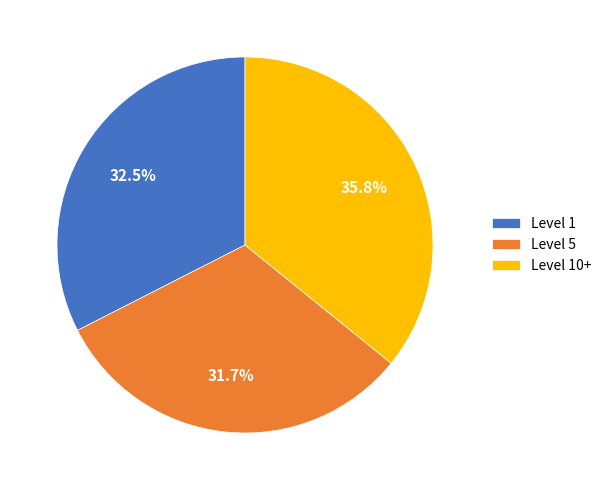

Between Level 10+ and Level 5, which is larger?

Level 10+